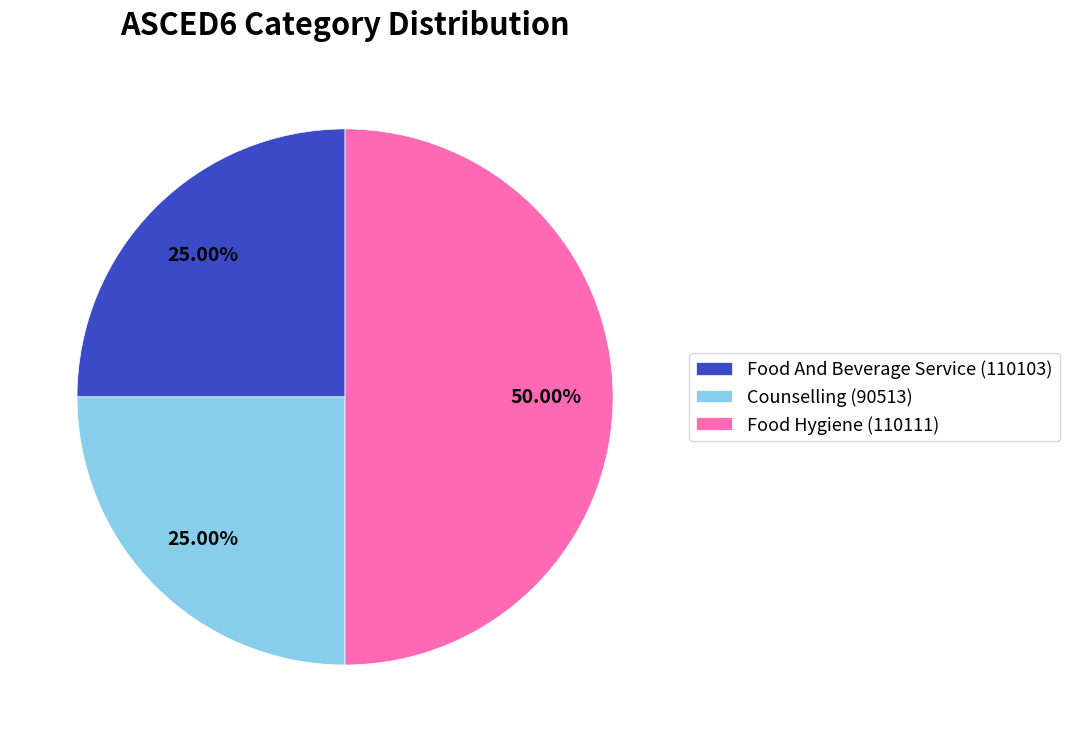

Approximately how many times larger is the value at Food Hygiene (110111) compared to Food And Beverage Service (110103)?

2.0